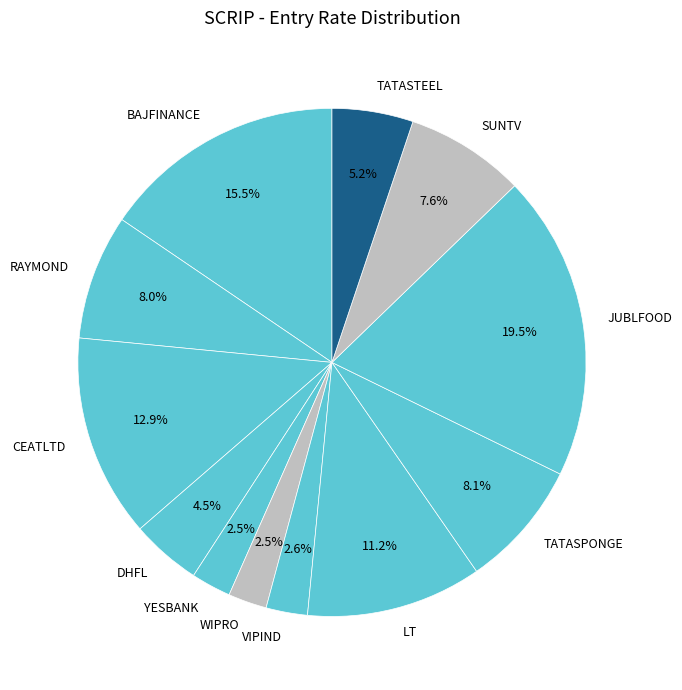

Between JUBLFOOD and BAJFINANCE, which is larger?

JUBLFOOD